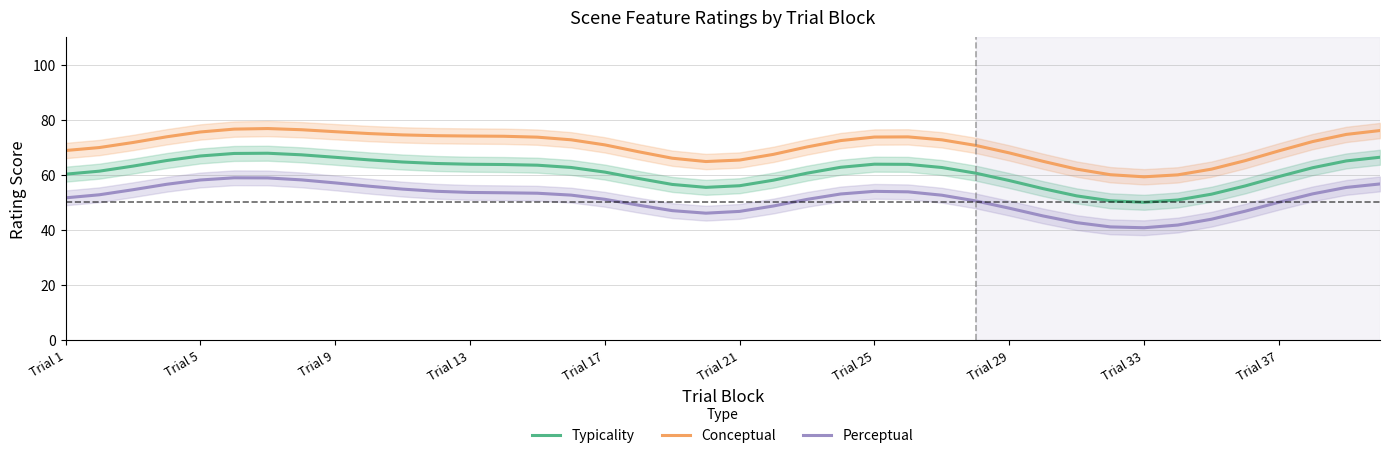

True or false: Perceptual and Typicality cross at least once.

False